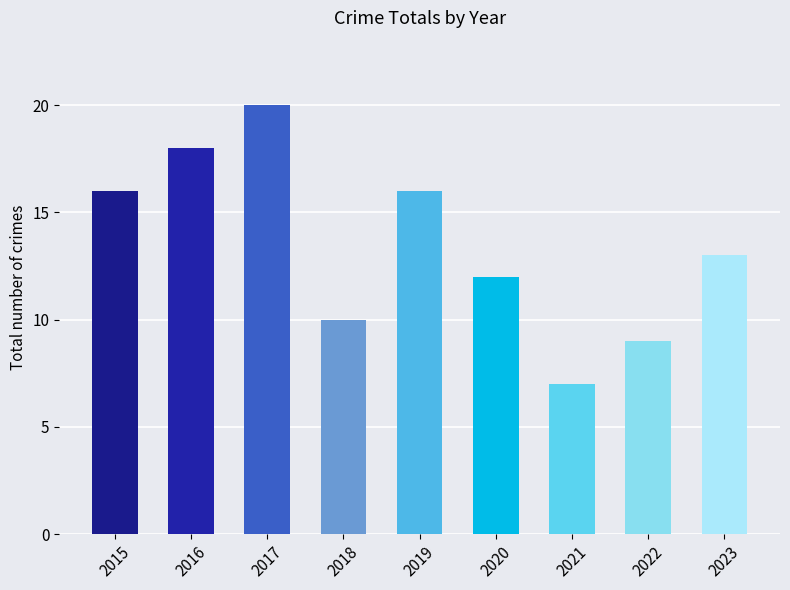

Reading left to right, transcribe all the data shown in this chart.

2015=16	2016=18	2017=20	2018=10	2019=16	2020=12	2021=7	2022=9	2023=13